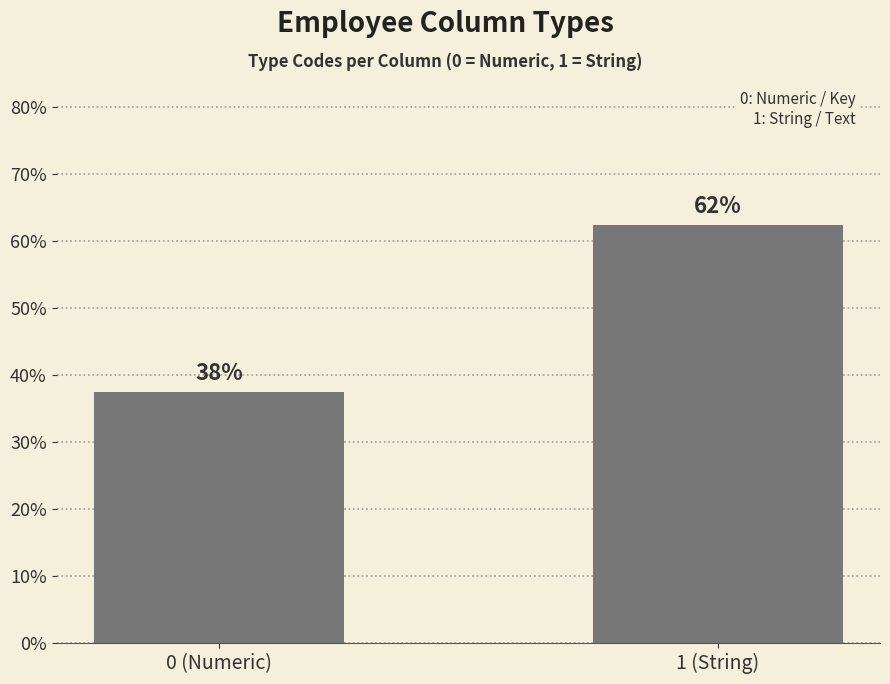

True or false: the data shows 11.0 at 0 (Numeric).

False